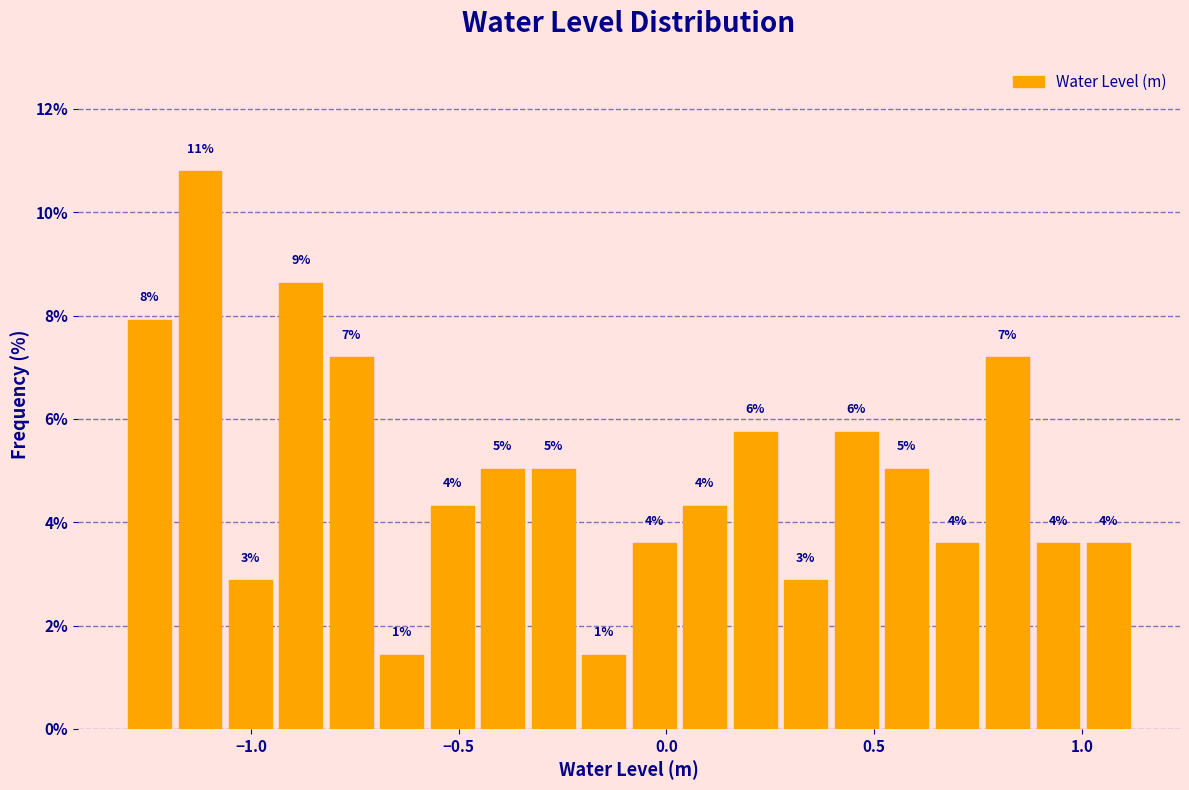

Around what value on the x-axis is the tallest bar? Give the approximate position of its centre, as read against the axis.

-1.10